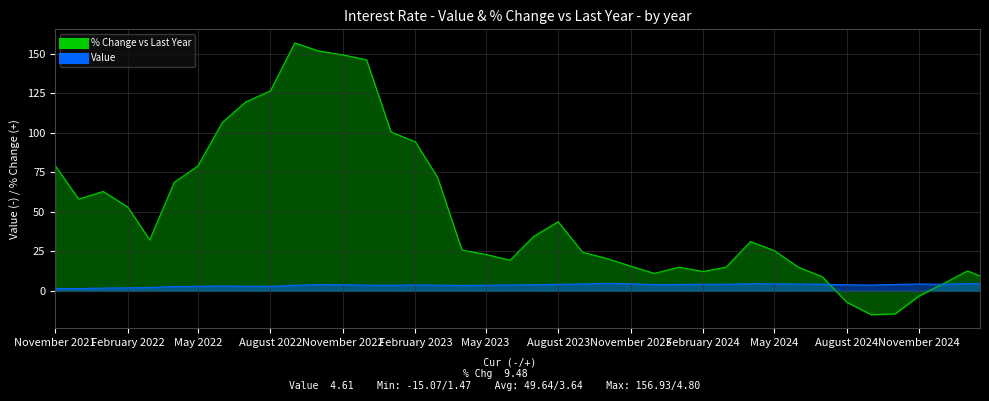

True or false: Value and % Change vs Last Year cross at least once.

True